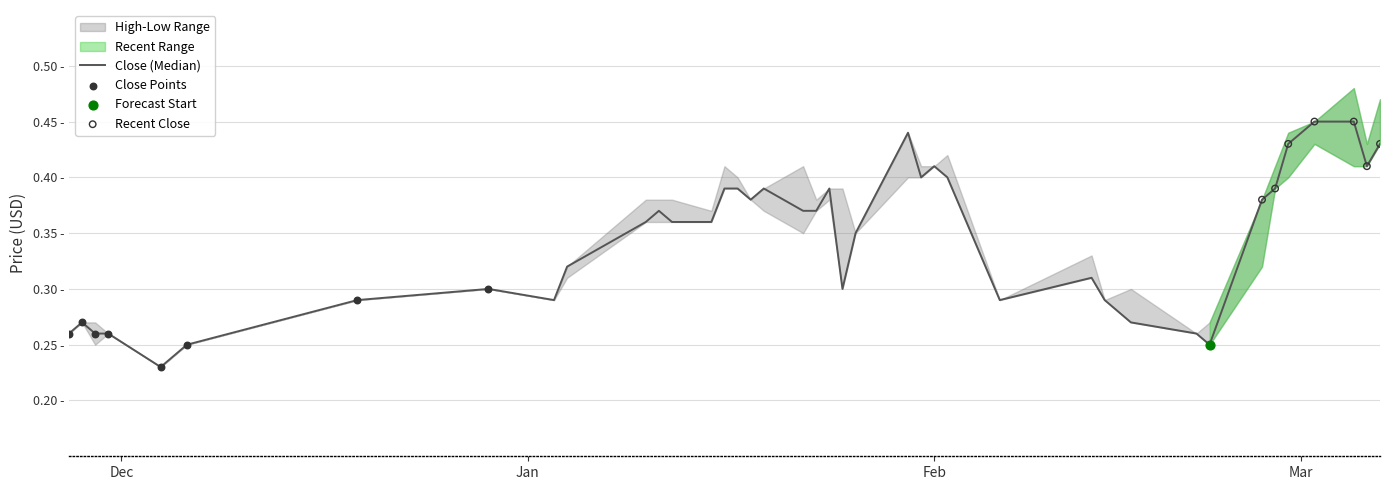

At which category is the sum across all series the highest?

37